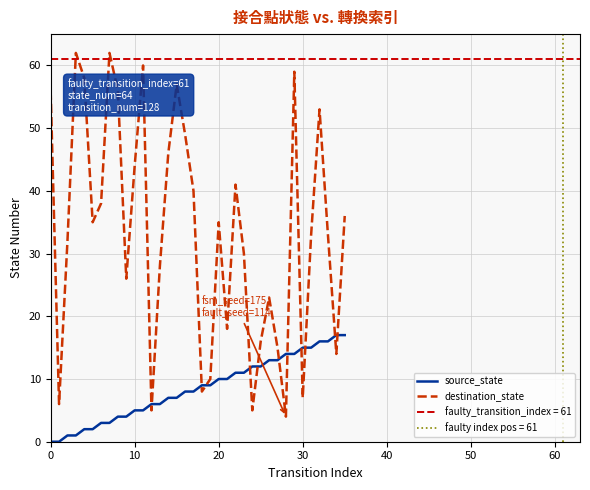

What is the minimum value for destination_state?

4